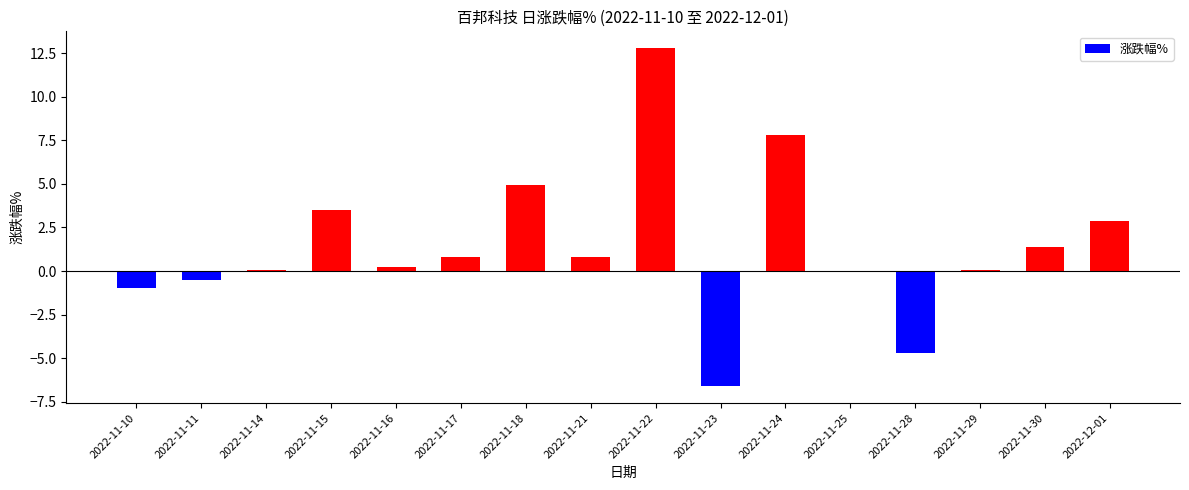

What is the sum of all values?

22.5